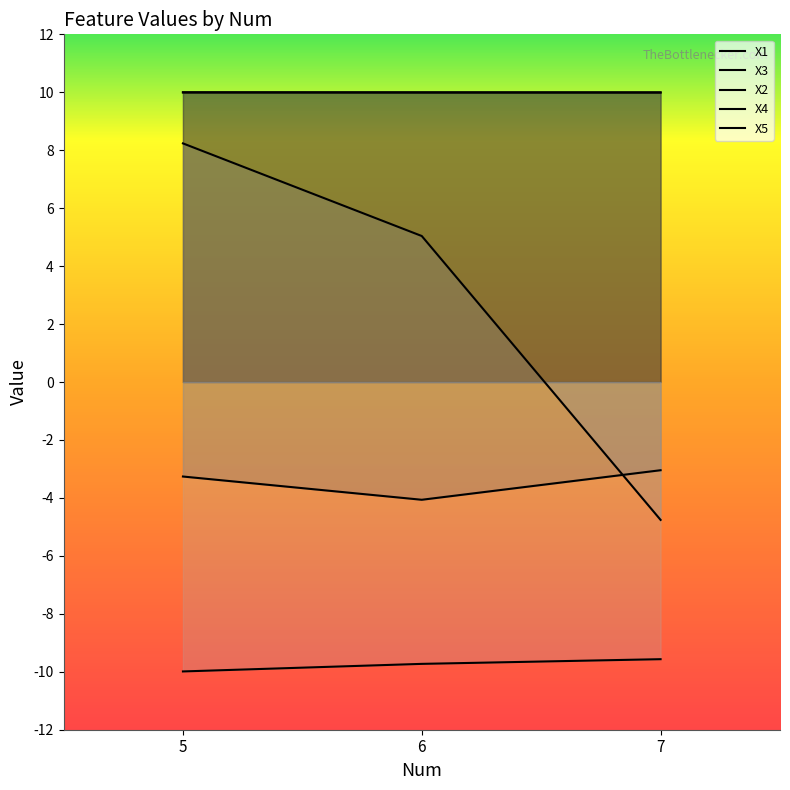

What is the value of the X3 point at the 2nd from the left?

10.0